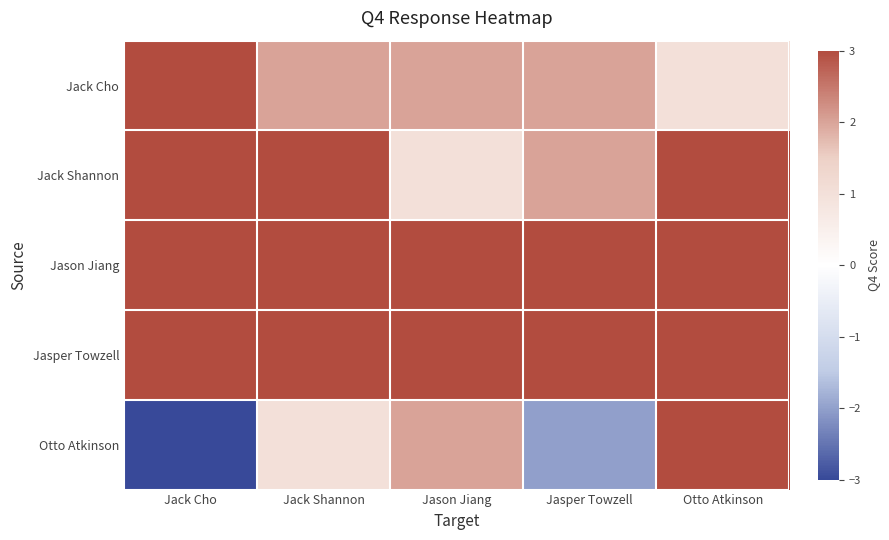

Which series has the largest range (max minus min)?

Otto Atkinson